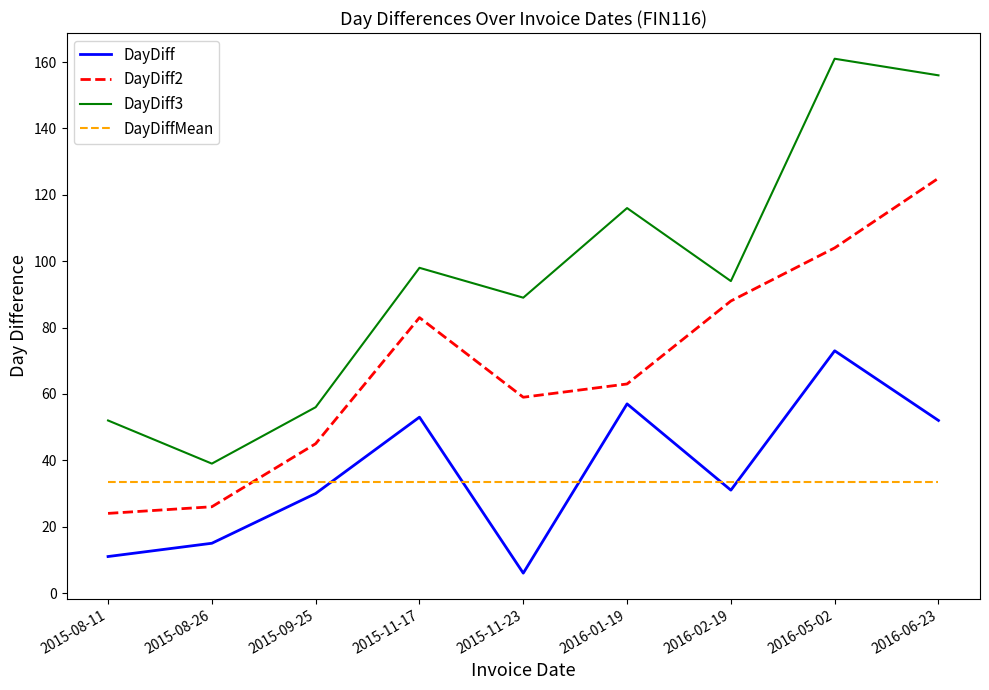

What is the minimum value shown in the chart?

6.0